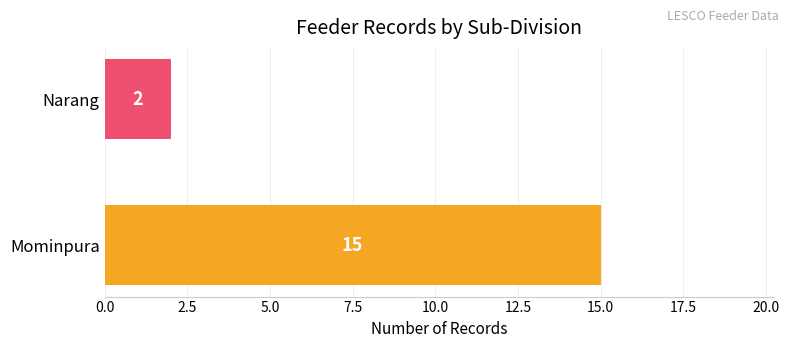

Reading bottom to top, transcribe all the data shown in this chart.

15	2